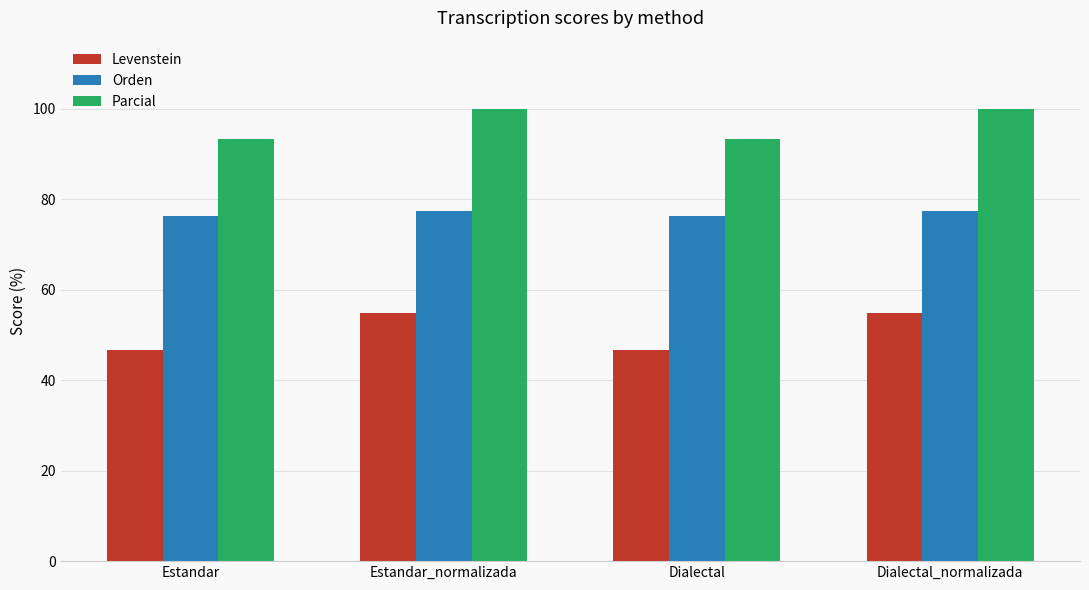

Rank the series by their average value, from lowest to highest.

Levenstein, Orden, Parcial